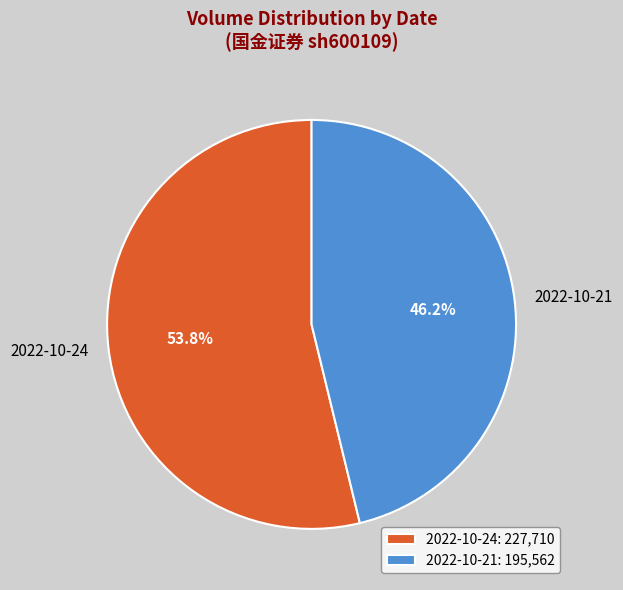

Approximately how many times larger is the value at 2022-10-24 compared to 2022-10-21?

1.2